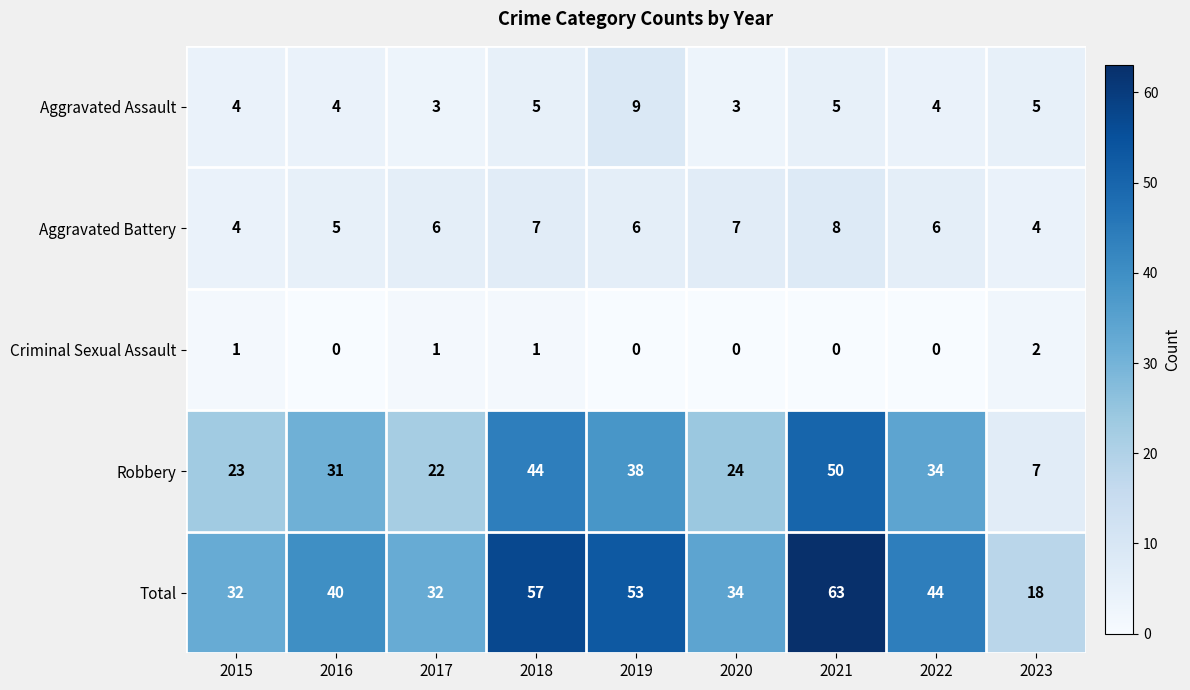

What value does the Aggravated Battery series have at 2019?

6